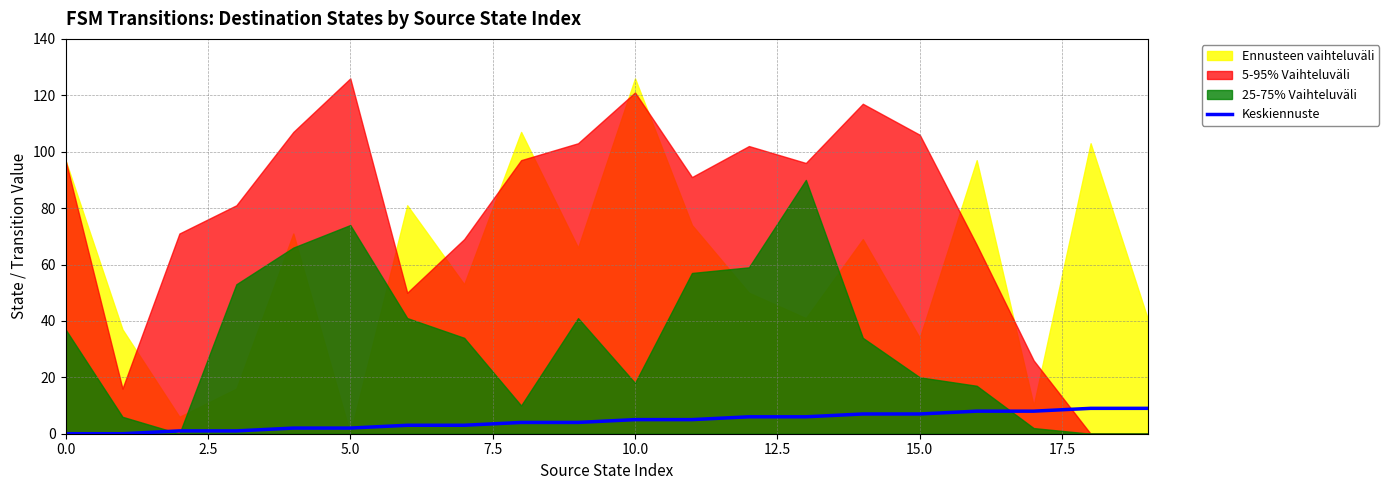

What is the average value?

4